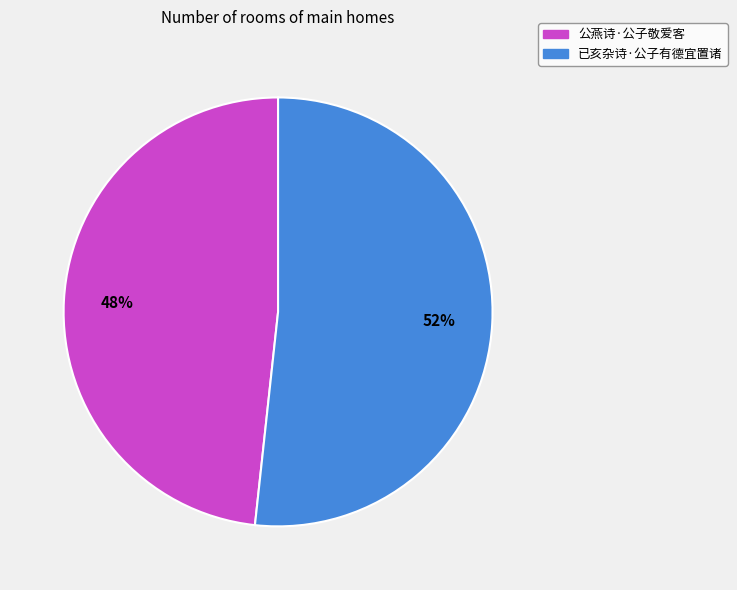

To the nearest percent, what is the average slice percentage?

50%